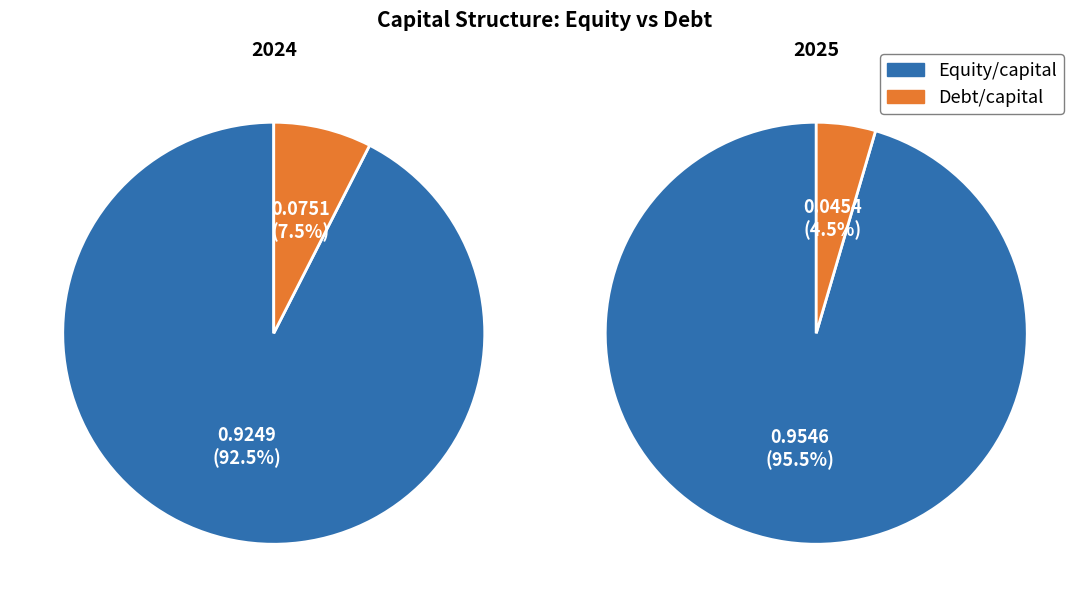

What is the spread (max minus min) of values at 2025?

0.9